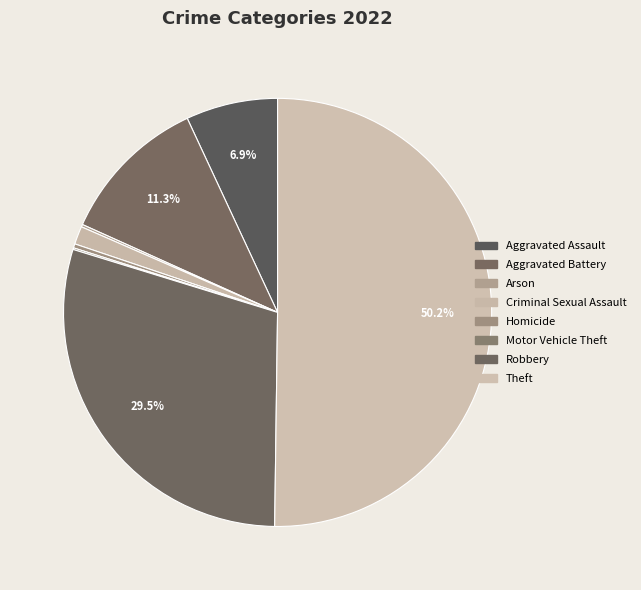

Rank the categories by value from highest to lowest.

Theft, Robbery, Aggravated Battery, Aggravated Assault, Criminal Sexual Assault, Homicide, Arson, Motor Vehicle Theft